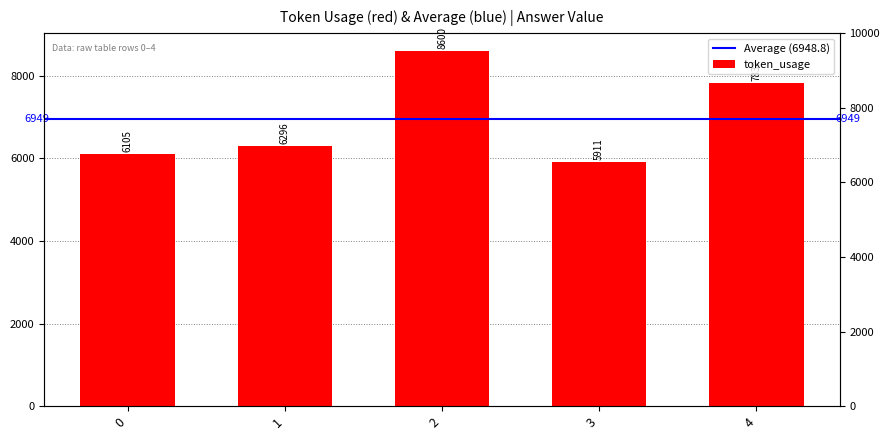

What is the greatest value displayed?

8600